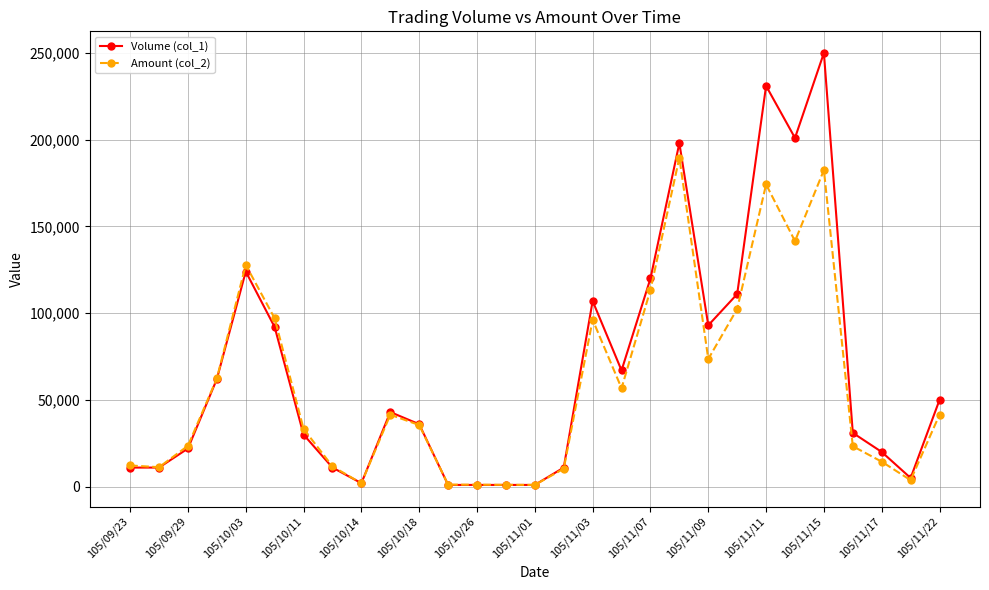

Which series has the largest range (max minus min)?

Volume (col_1)